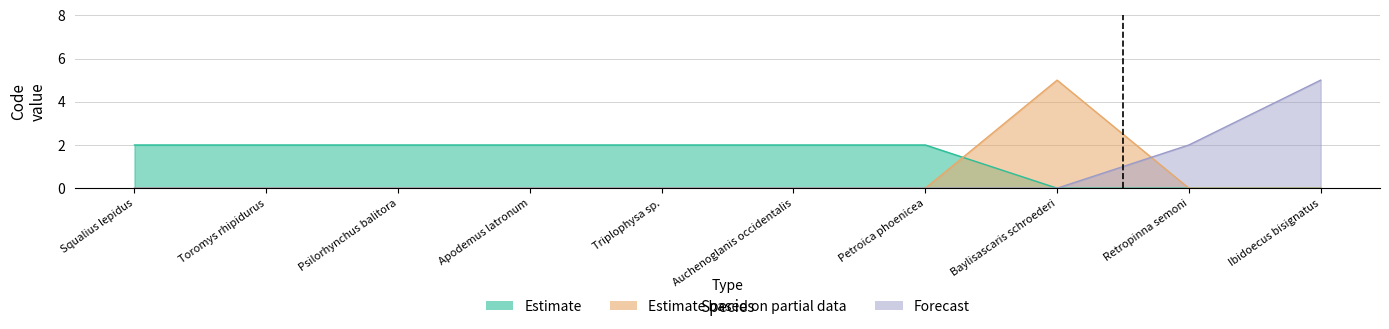

True or false: Estimate based on partial data has a value of 5 at Baylisascaris schroederi.

True